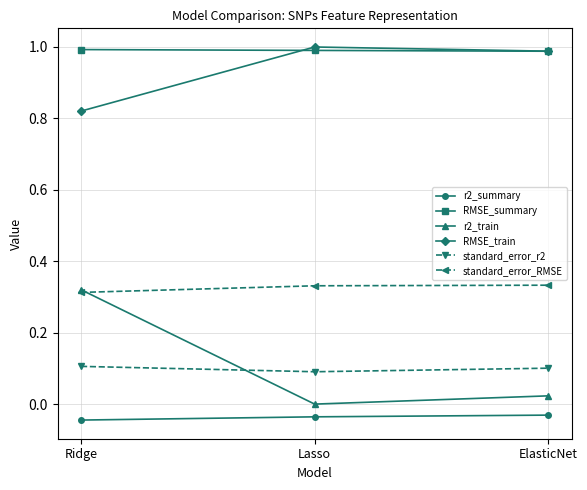

Which series has the largest total across all categories?

RMSE_summary